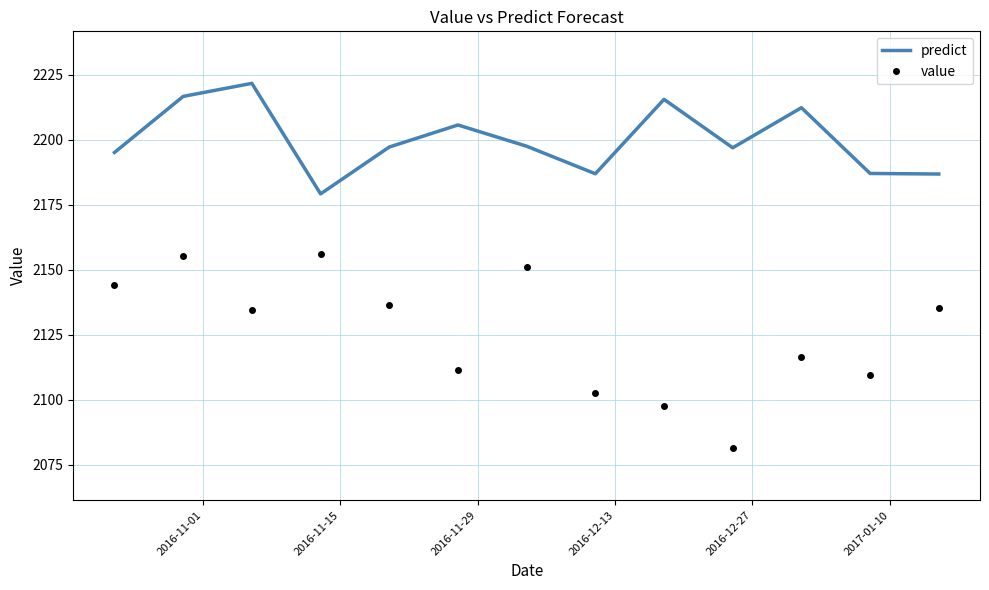

True or false: predict and value intersect in this chart.

False